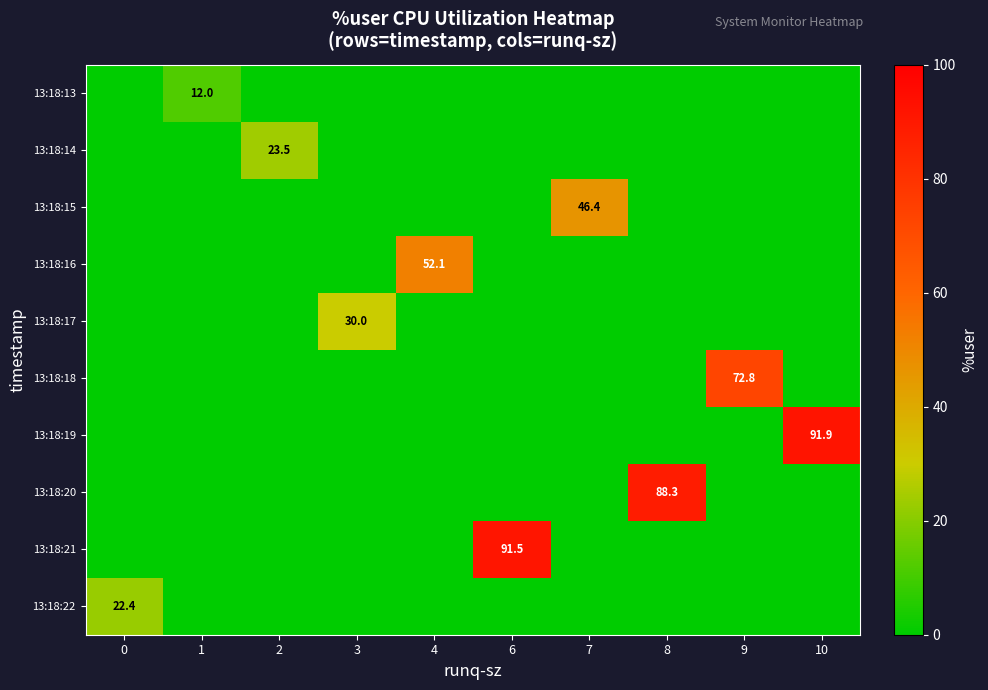

Reading left to right, transcribe all the data shown in this chart.

row_0: 0.0	12.0	0.0	0.0	0.0	0.0	0.0	0.0	0.0	0.0
row_1: 0.0	0.0	23.5	0.0	0.0	0.0	0.0	0.0	0.0	0.0
row_2: 0.0	0.0	0.0	0.0	0.0	0.0	46.4	0.0	0.0	0.0
row_3: 0.0	0.0	0.0	0.0	52.1	0.0	0.0	0.0	0.0	0.0
row_4: 0.0	0.0	0.0	30.0	0.0	0.0	0.0	0.0	0.0	0.0
row_5: 0.0	0.0	0.0	0.0	0.0	0.0	0.0	0.0	72.8	0.0
row_6: 0.0	0.0	0.0	0.0	0.0	0.0	0.0	0.0	0.0	91.9
row_7: 0.0	0.0	0.0	0.0	0.0	0.0	0.0	88.3	0.0	0.0
row_8: 0.0	0.0	0.0	0.0	0.0	91.5	0.0	0.0	0.0	0.0
row_9: 22.4	0.0	0.0	0.0	0.0	0.0	0.0	0.0	0.0	0.0